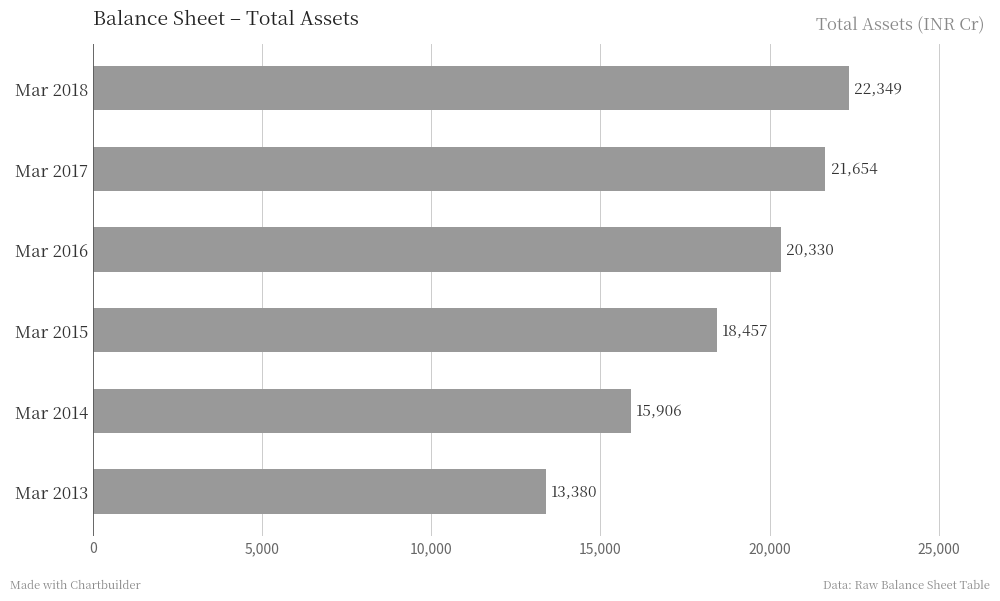

What is the ratio of the value at Mar 2016 to the value at Mar 2013?

1.5